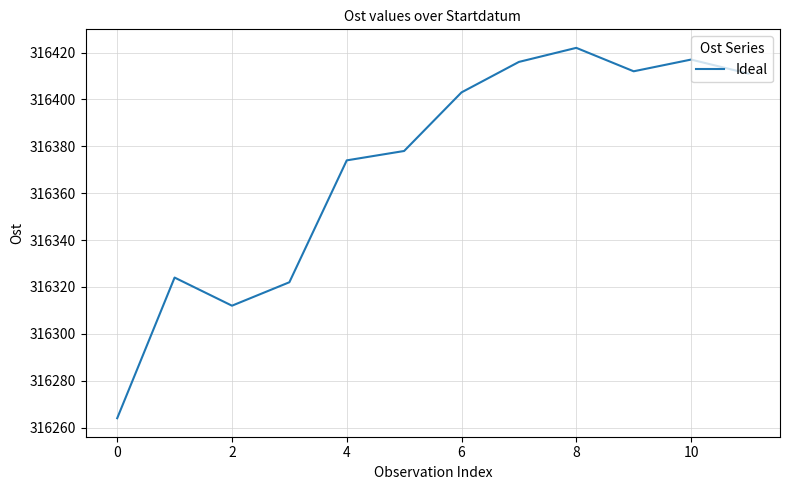

What is the smallest value displayed?

316264